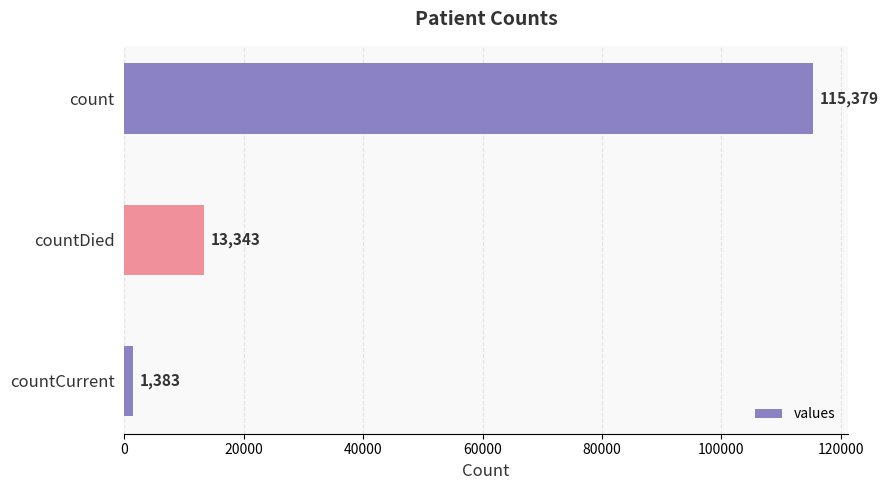

Reading top to bottom, list all the values displayed in this chart.

115379	13343	1383